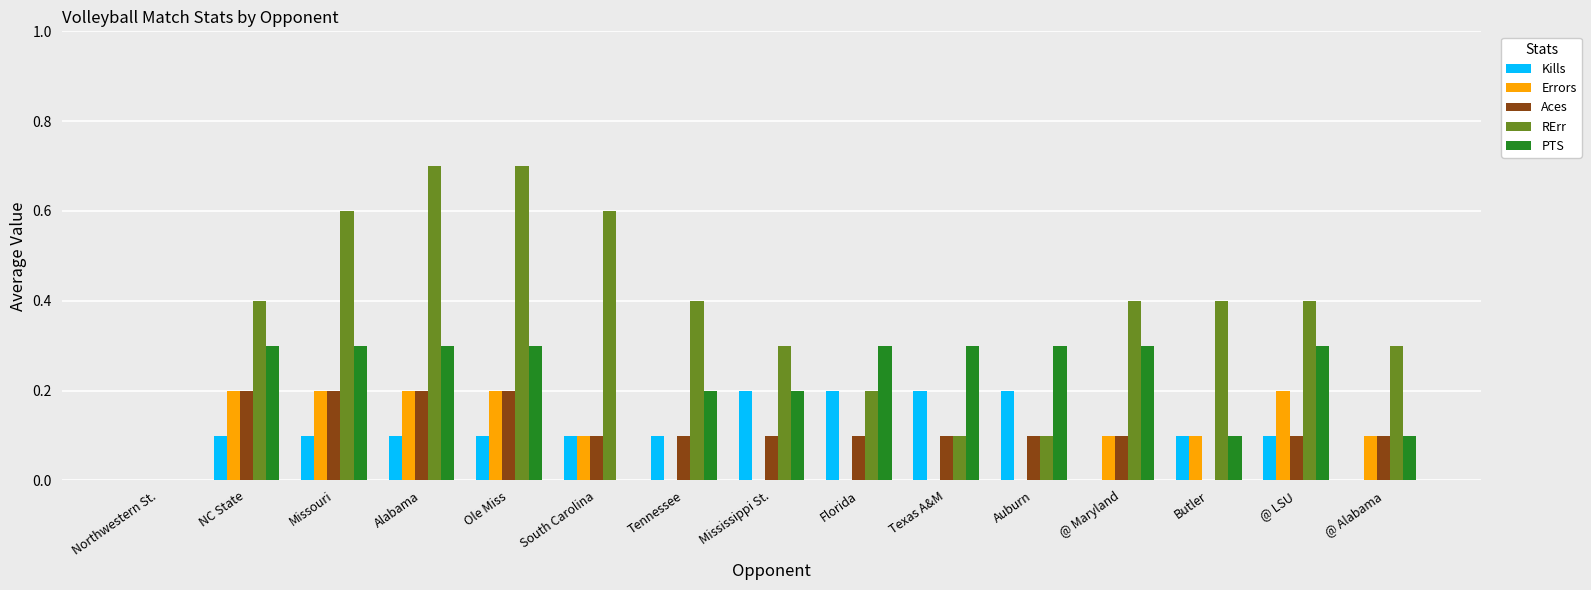

Is the value of PTS at @ Maryland greater than the value of Kills at Florida?

Yes